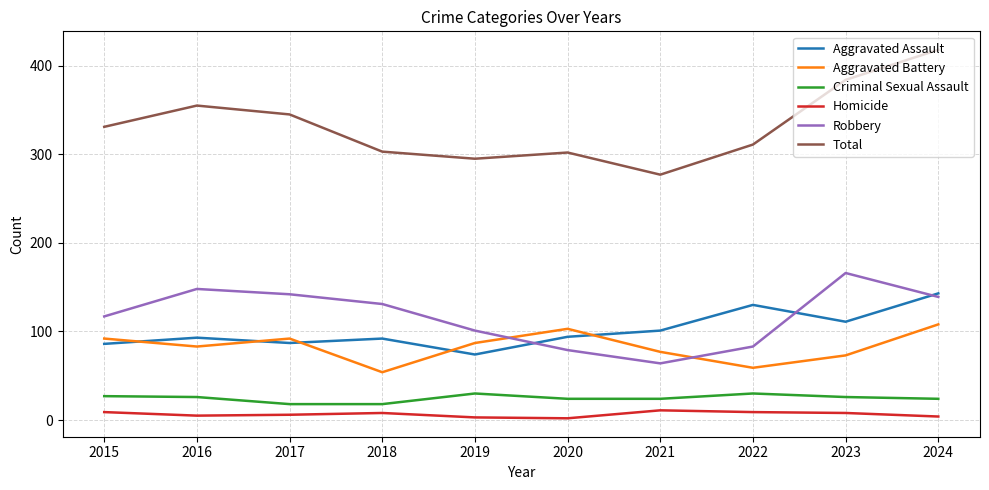

How many intersections are there between Robbery and Aggravated Battery?

2